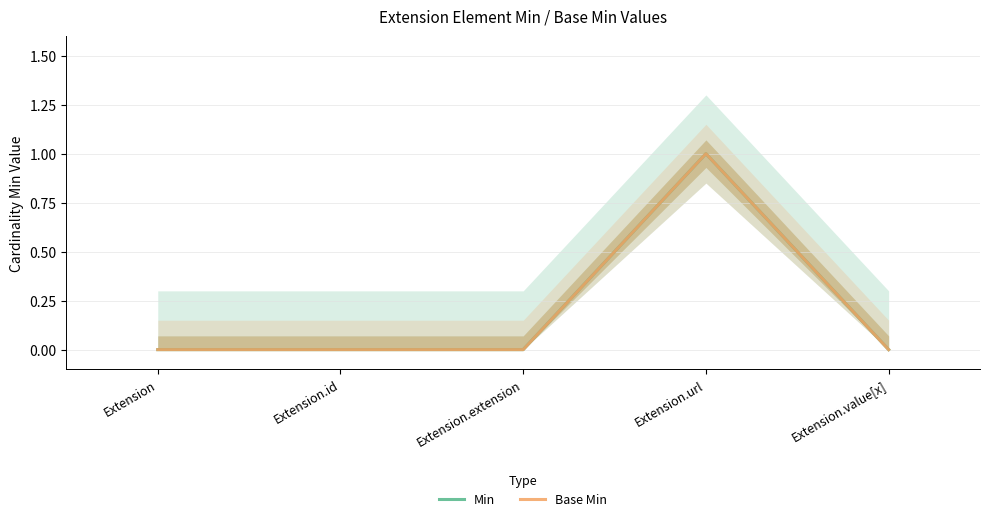

List the labels in order of Base Min value, largest first.

Extension.url, Extension, Extension.id, Extension.extension, Extension.value[x]